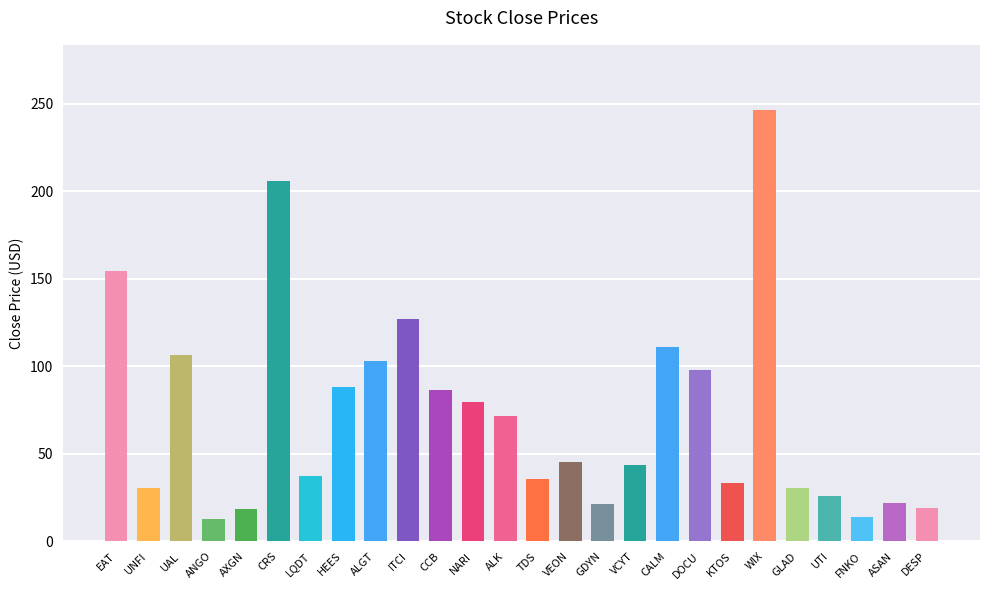

At which label is the value closest to 129?

ITCI